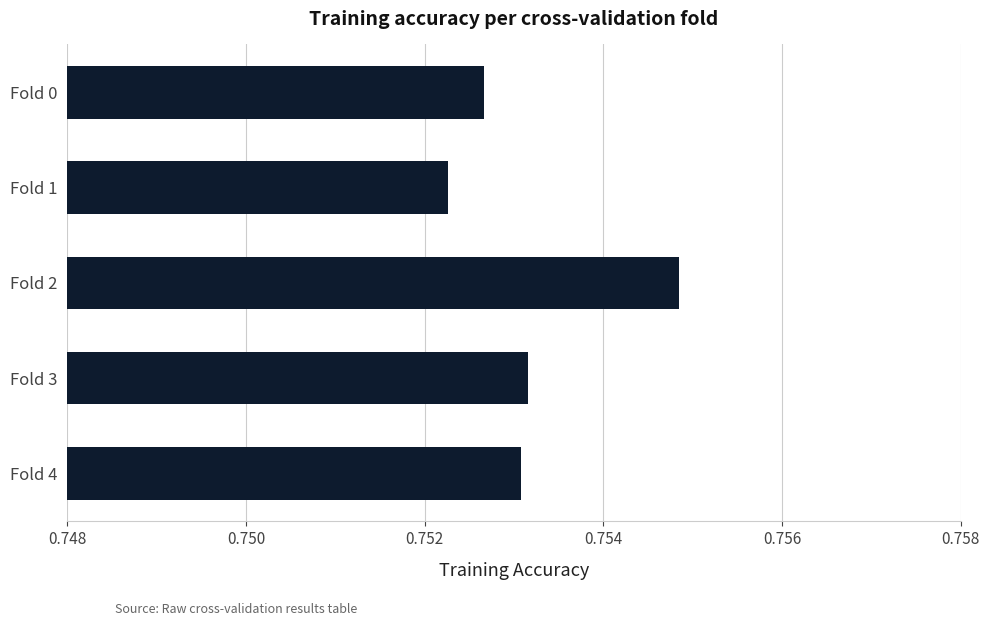

At which category does the chart reach its minimum across all series?

Fold 1